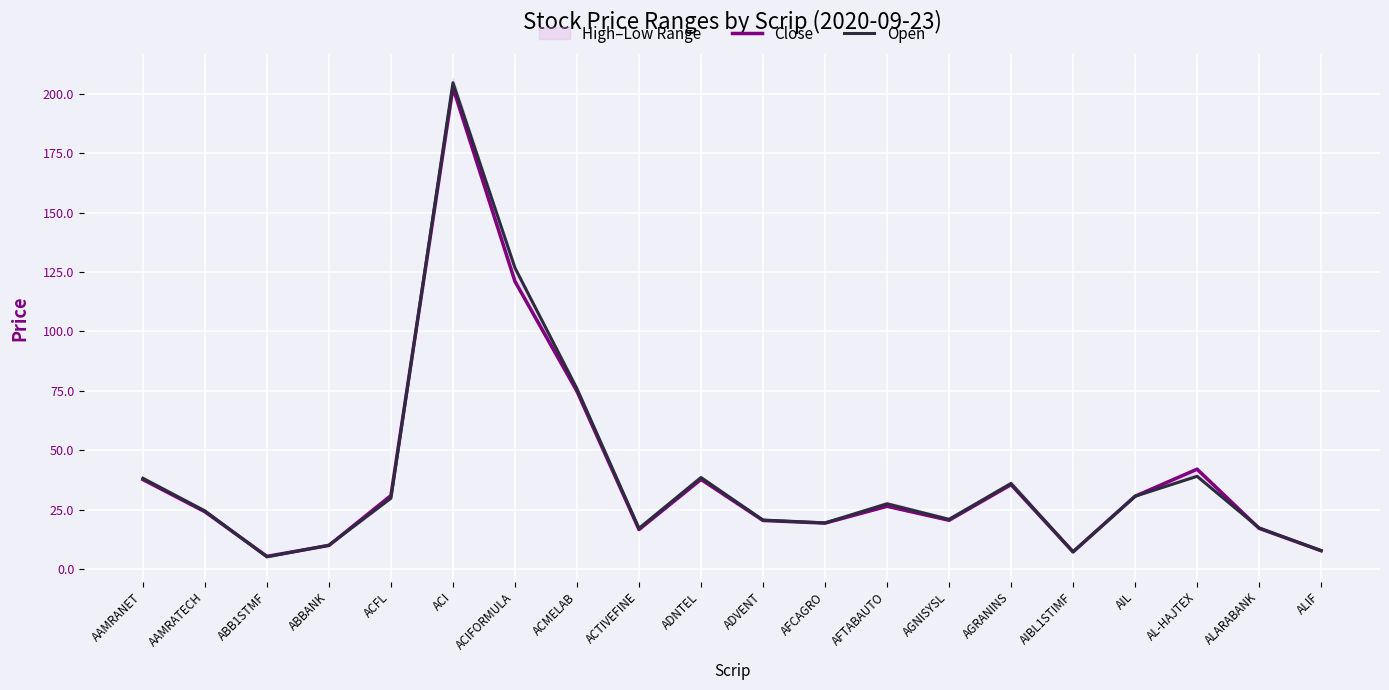

The Close series shows 202.6 at ACI. True or false?

True